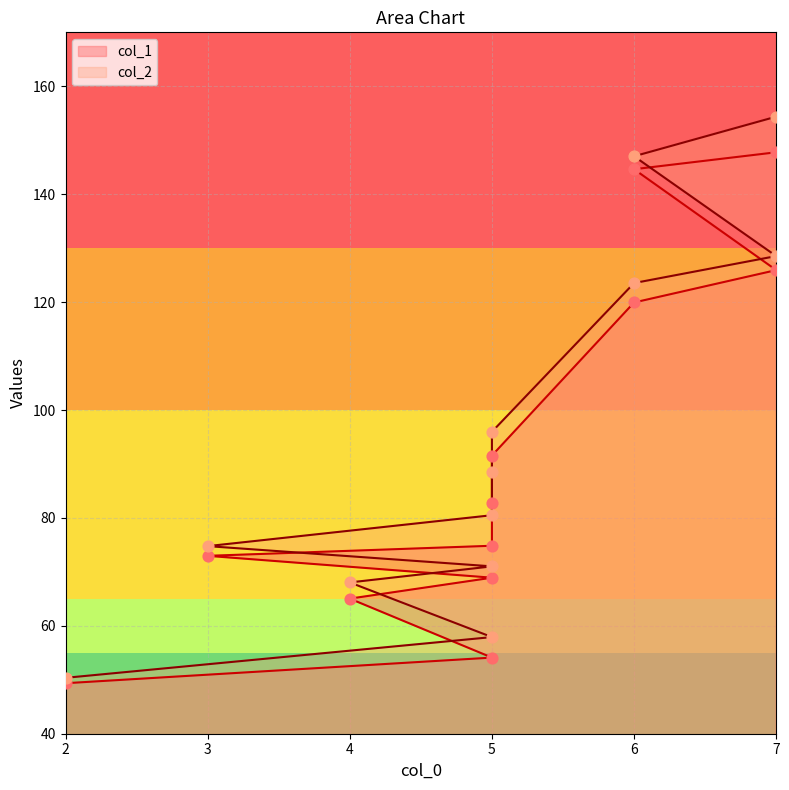

What are all the series names shown in the legend?

col_1, col_2